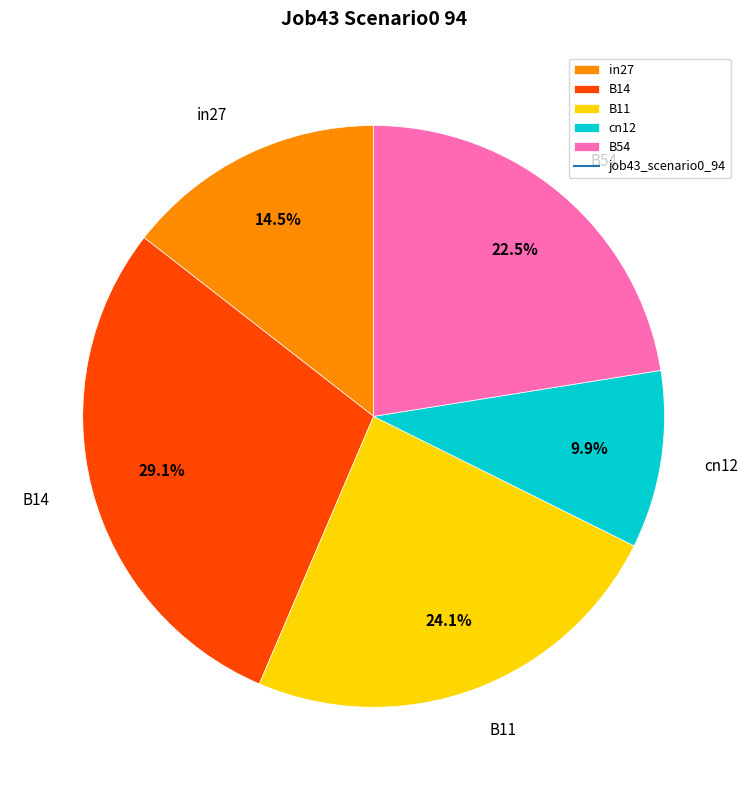

What portion of the pie excludes B54?

77.5%